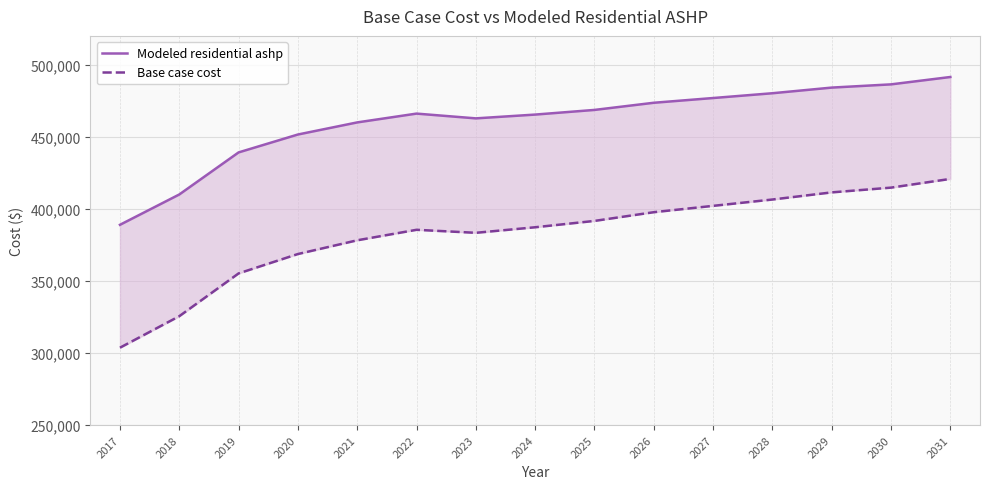

What is the sum of all Modeled residential ashp values?

6905218.9